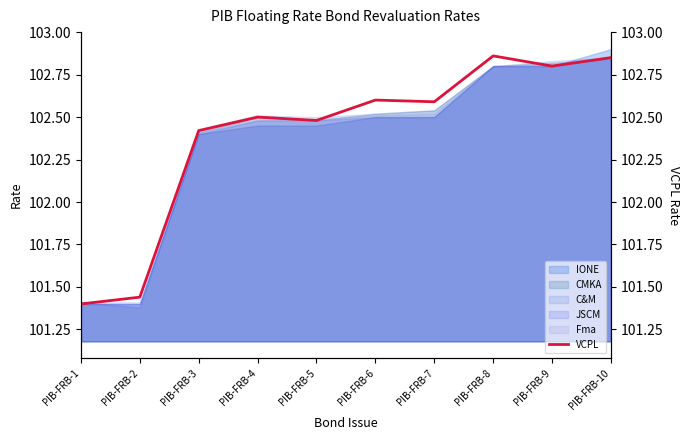

Count the number of categories in the chart.

10